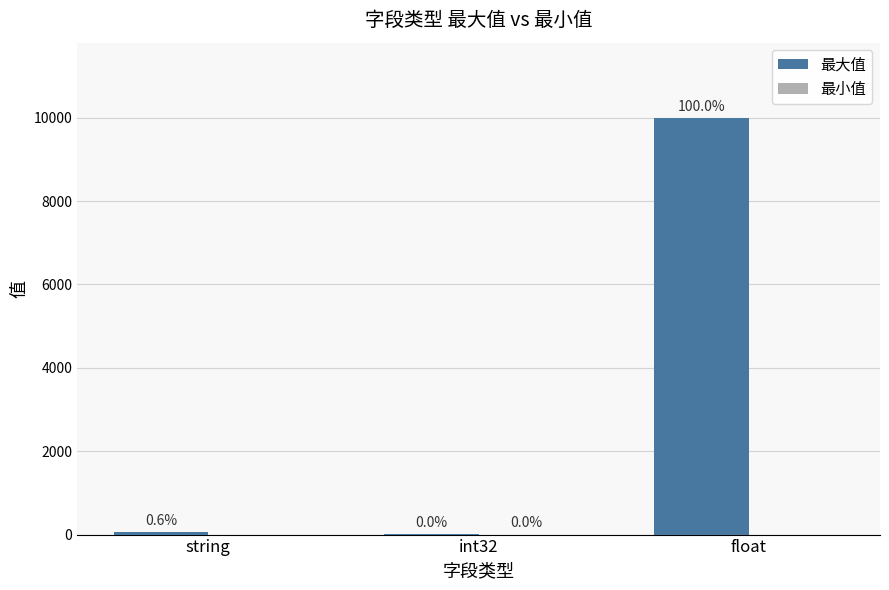

Which series has the largest total across all categories?

最大值